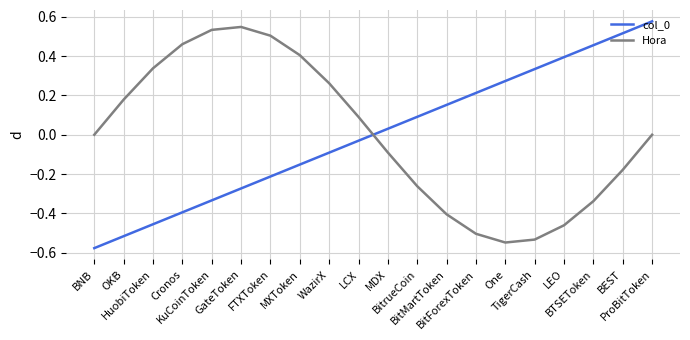

What is the difference between the maximum and minimum values in the col_0 series?

1.2